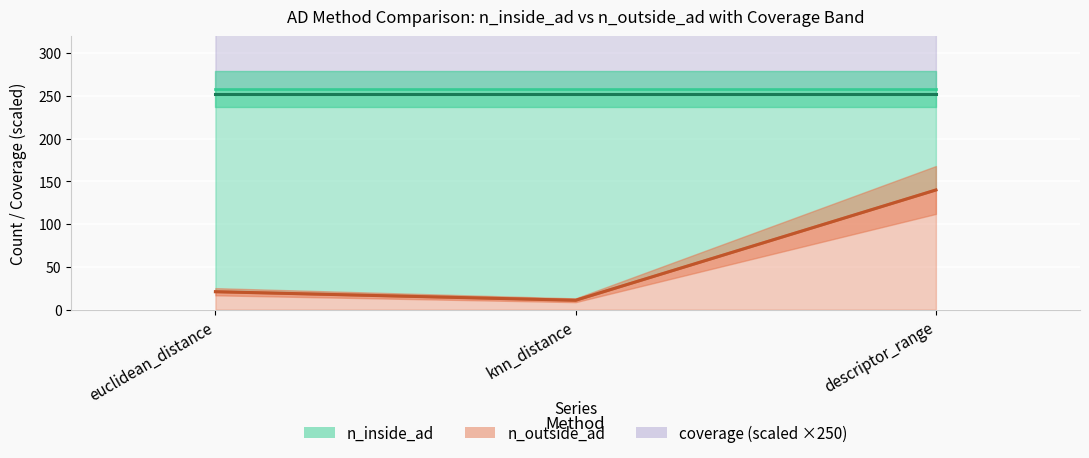

What position from the left is knn_distance?

2